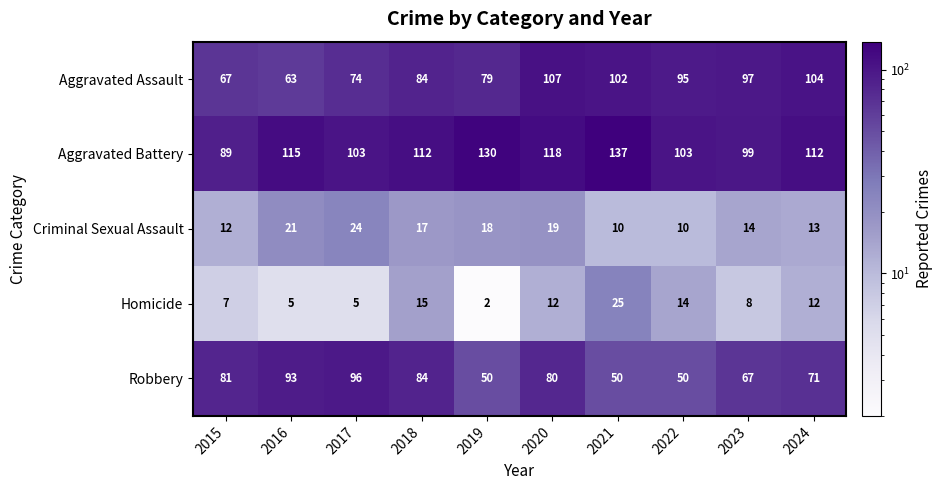

What is the sum of the Criminal Sexual Assault values at 2016 and 2020?

40